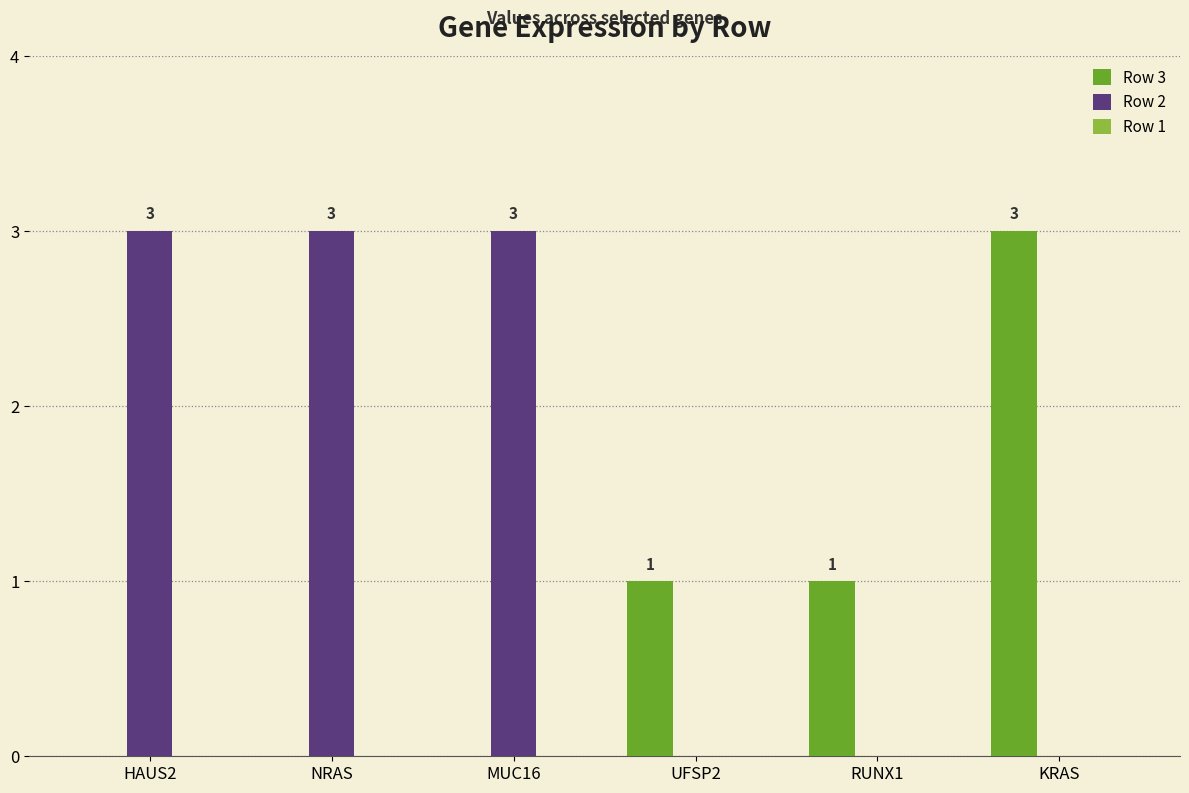

Which series changed the most between HAUS2 and UFSP2?

Row 2